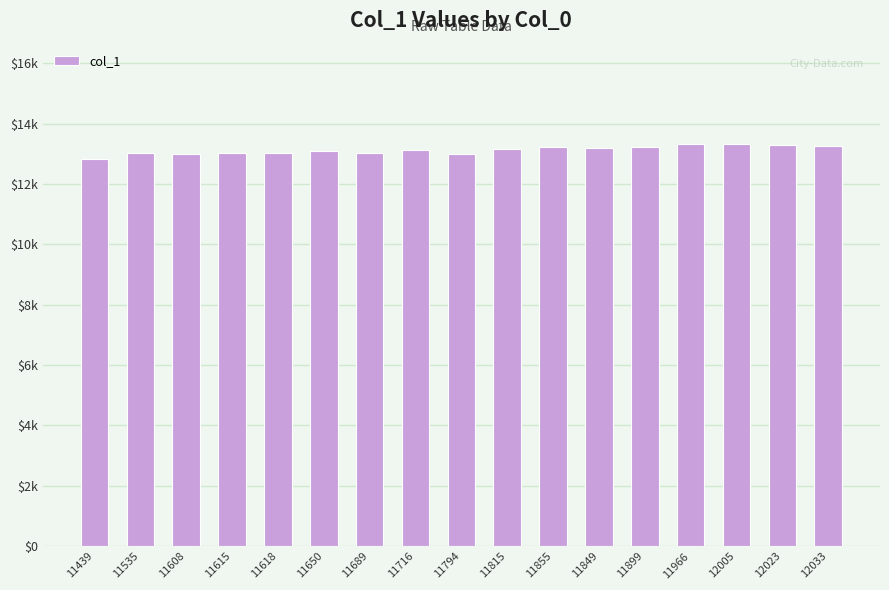

Does the chart contain any negative values?

No